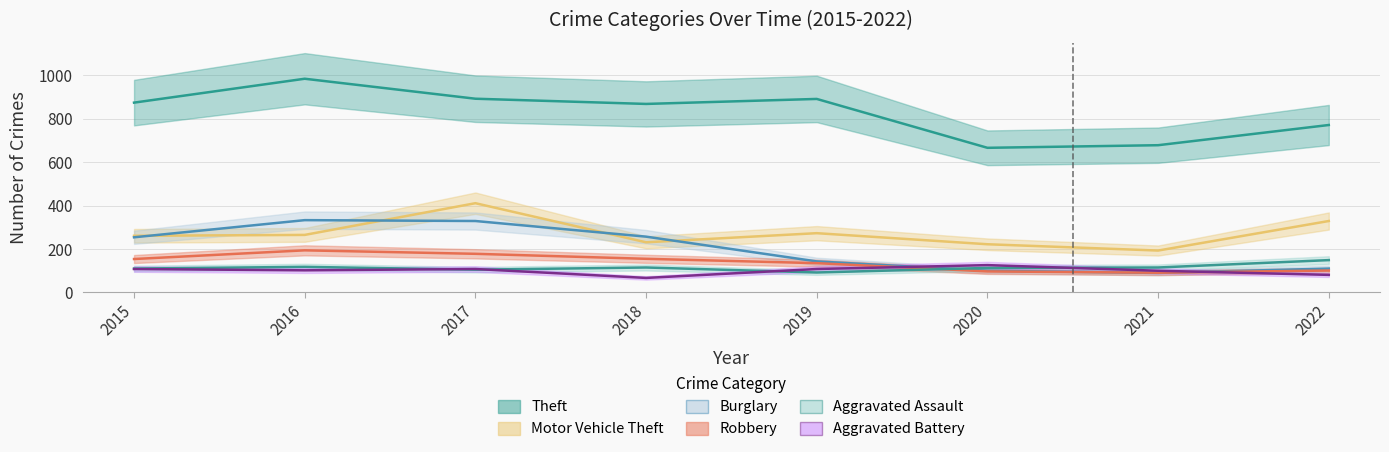

Which series changed the most between 2015 and 2016?

Theft